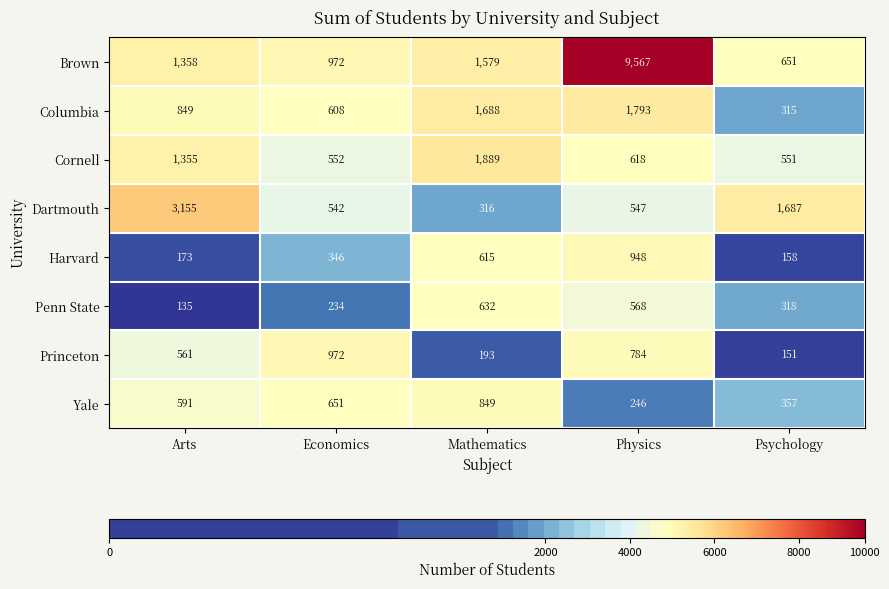

Which series has the largest total across all categories?

Brown